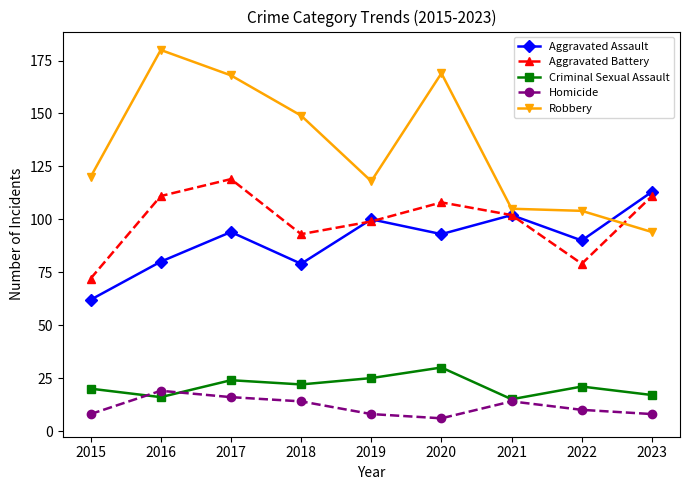

What are all the series names shown in the legend?

Aggravated Assault, Aggravated Battery, Criminal Sexual Assault, Homicide, Robbery